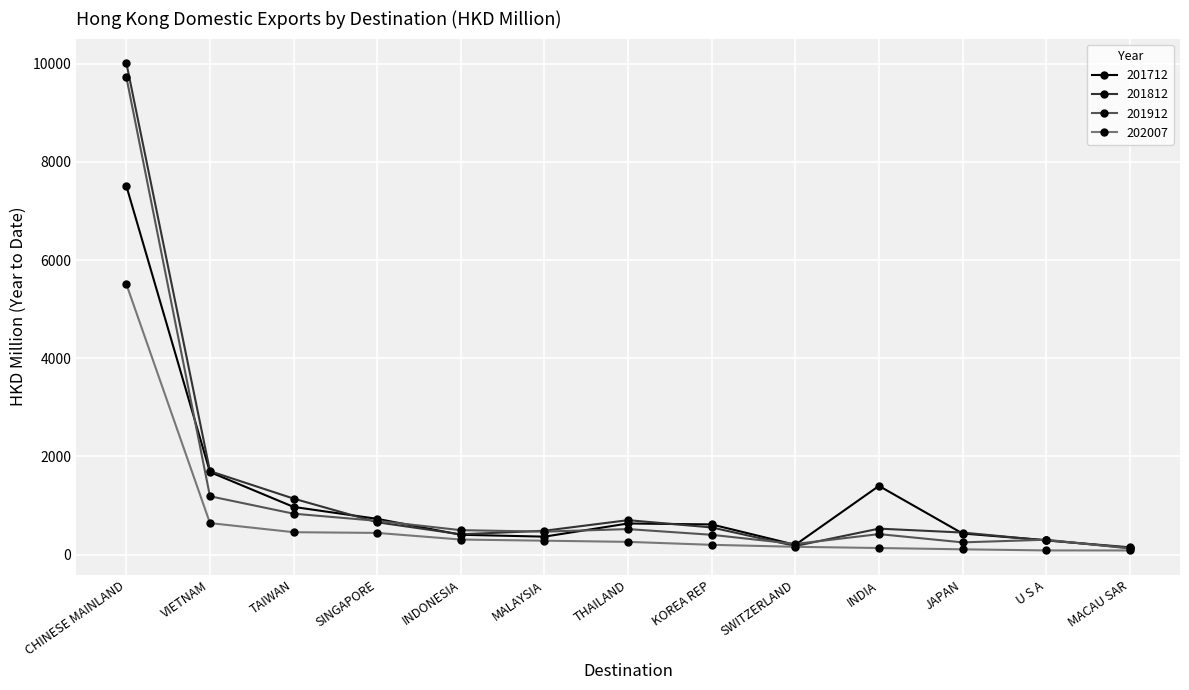

True or false: 201812 has more than 1 interior local peaks.

True